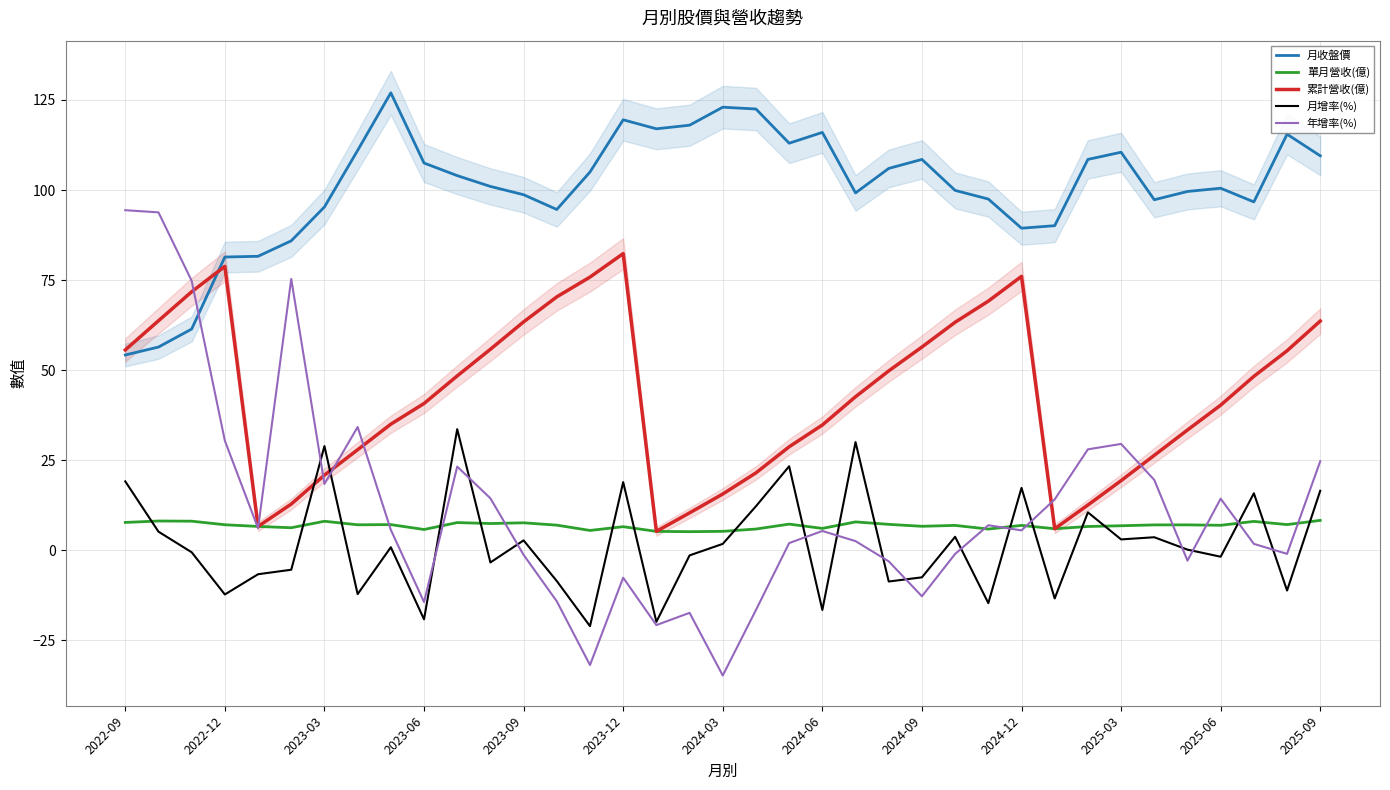

What is the minimum value for 月收盤價?

54.2